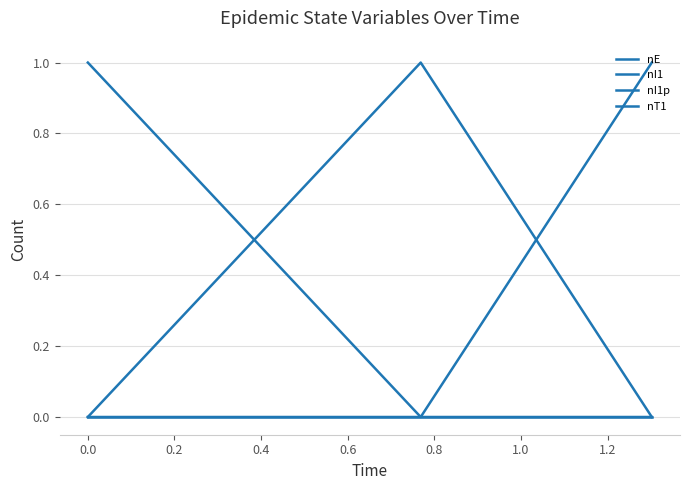

How many lines are shown in the chart?

4